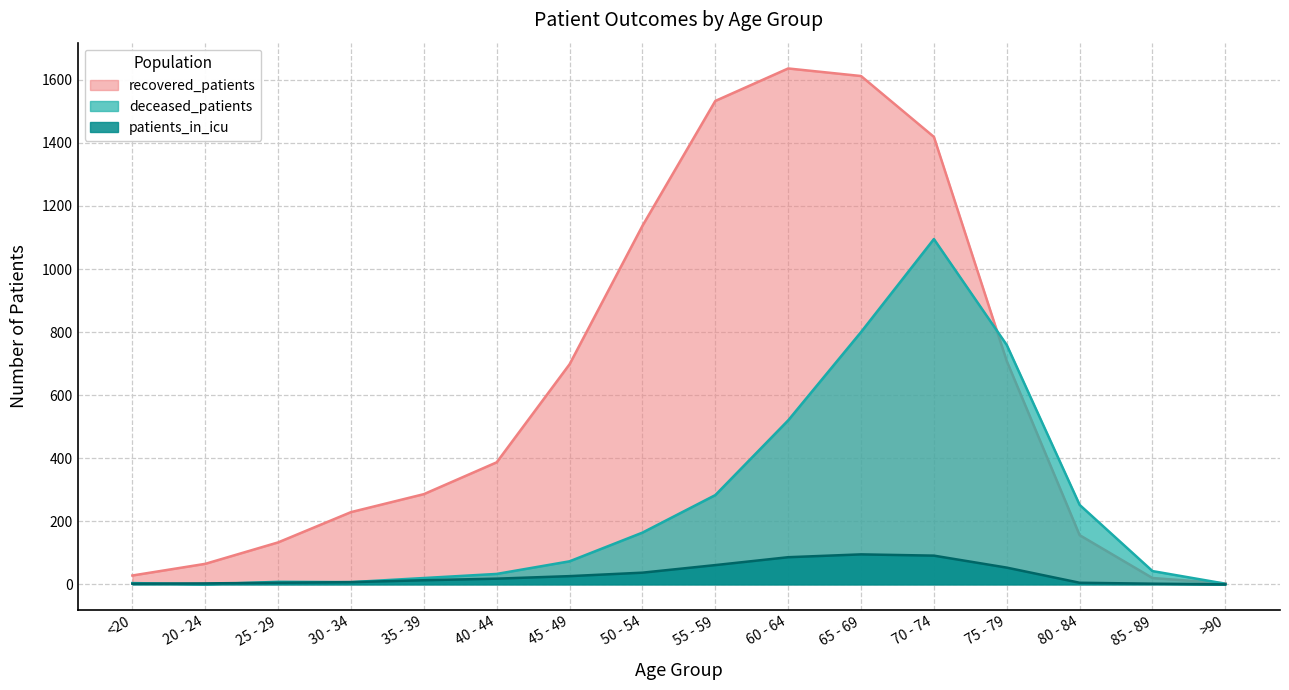

What is the sum of the recovered_patients values at 85 - 89 and 60 - 64?

1656